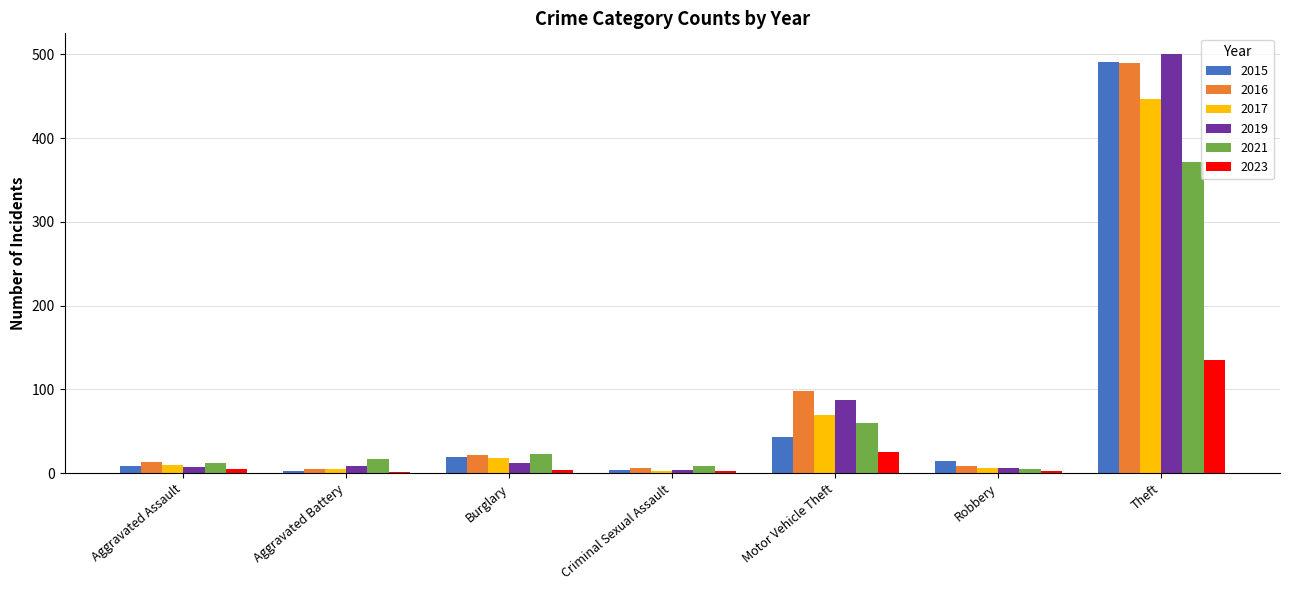

The value of 2016 at Motor Vehicle Theft is 98. True or false?

True